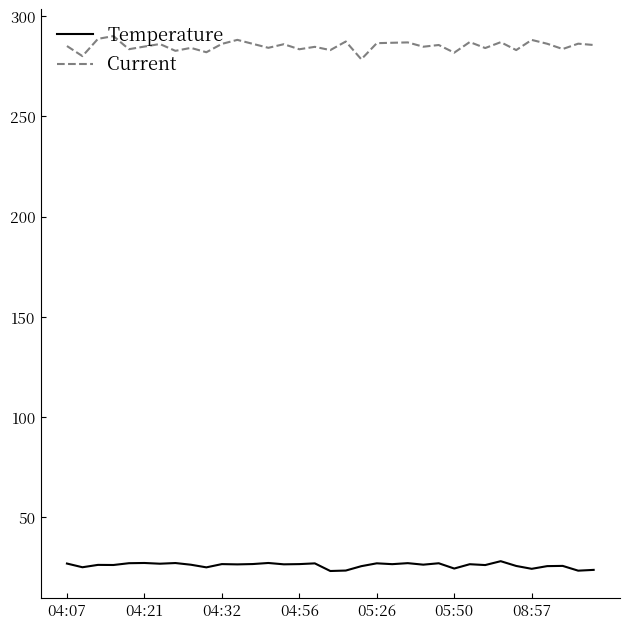

Which series has the largest total across all categories?

Current